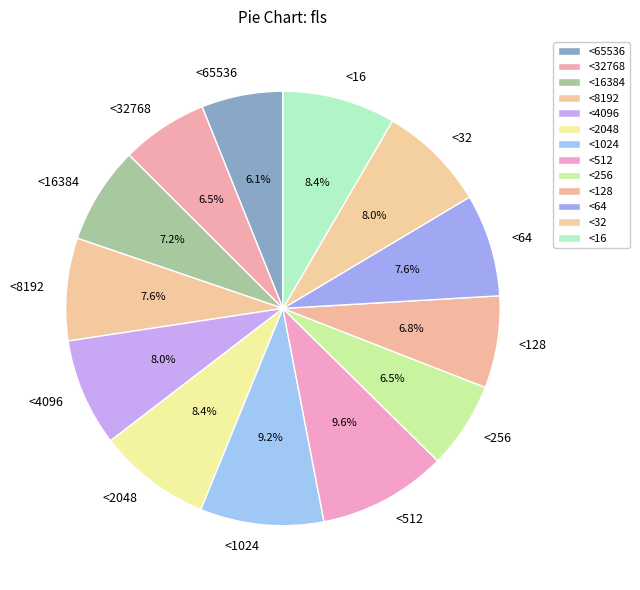

How many segments does this pie chart have?

13